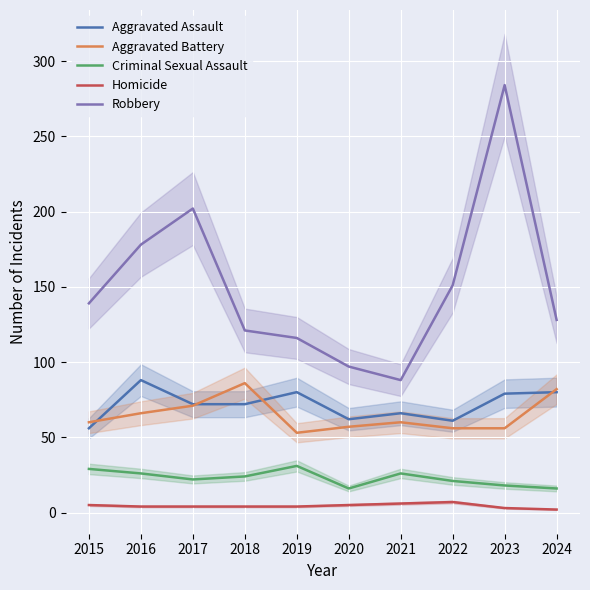

What is the total value across all series at 2024?

308